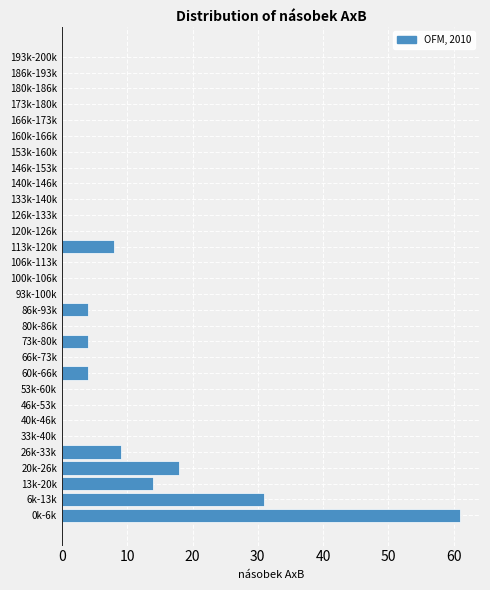

Reading bottom to top, extract all data points from this chart.

0k-6k=61	6k-13k=31	13k-20k=14	20k-26k=18	26k-33k=9	33k-40k=0	40k-46k=0	46k-53k=0	53k-60k=0	60k-66k=4	66k-73k=0	73k-80k=4	80k-86k=0	86k-93k=4	93k-100k=0	100k-106k=0	106k-113k=0	113k-120k=8	120k-126k=0	126k-133k=0	133k-140k=0	140k-146k=0	146k-153k=0	153k-160k=0	160k-166k=0	166k-173k=0	173k-180k=0	180k-186k=0	186k-193k=0	193k-200k=0